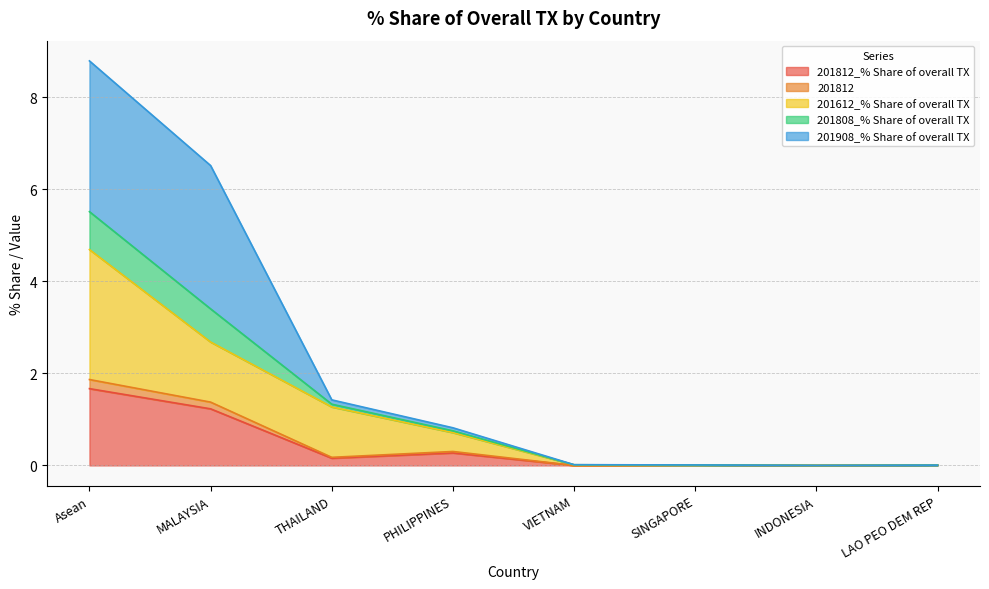

What is the value of the 201812 point at the 3rd from the left?

0.2